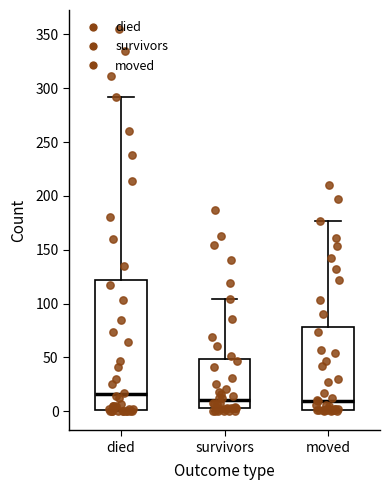

Reading left to right, read every box against the y-axis: the position of its median line, the range the box covers, and the ends of its whiskers. The values are not printed on the chart, so give them approximately, as read against the axis.

died: median 15, box 0 to 120, whiskers 0 to 290
survivors: median 10, box 5 to 50, whiskers 0 to 105
moved: median 10, box 0 to 80, whiskers 0 to 175